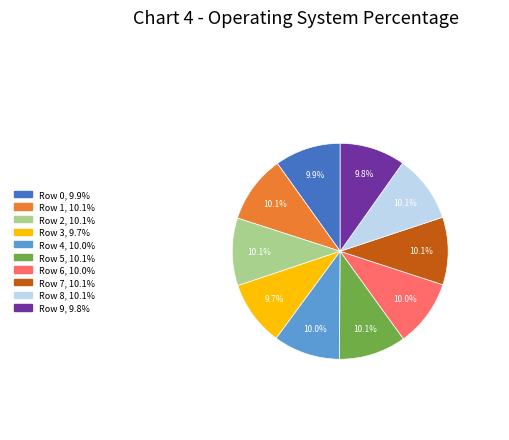

What percentage is the Row 9 slice, to the nearest percent?

10%